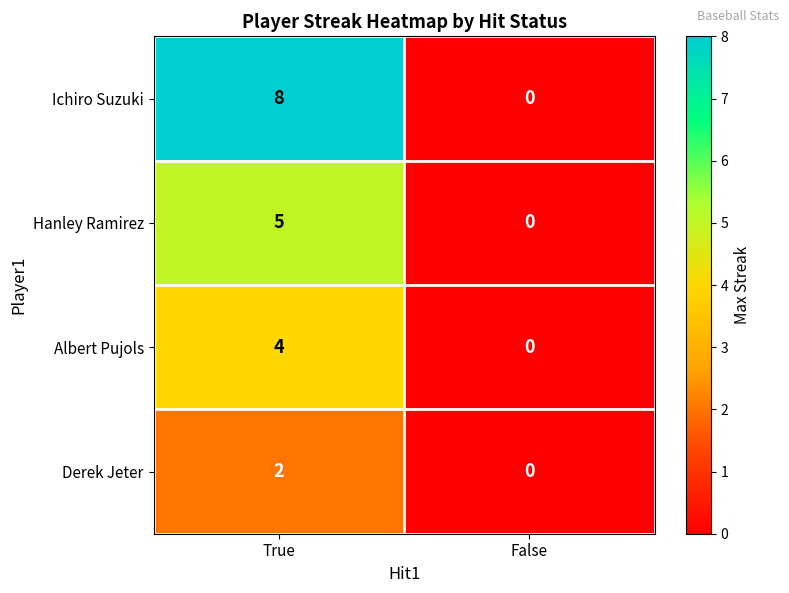

Which series has the largest total across all categories?

Ichiro Suzuki